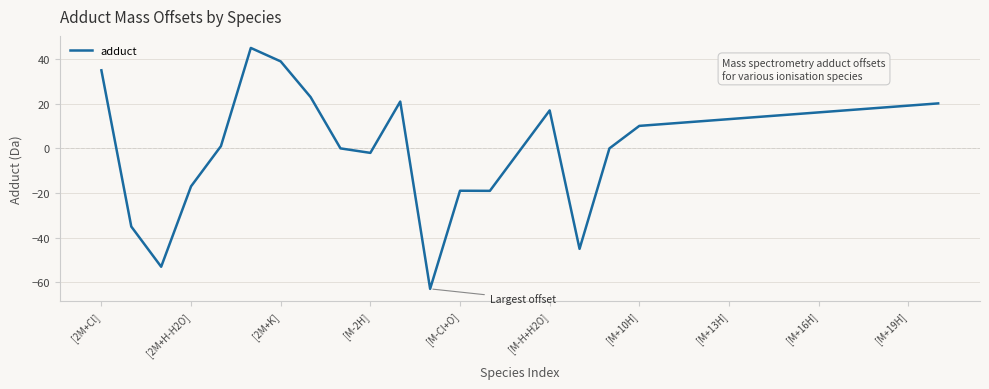

What is the difference between the maximum and minimum values?

107.9